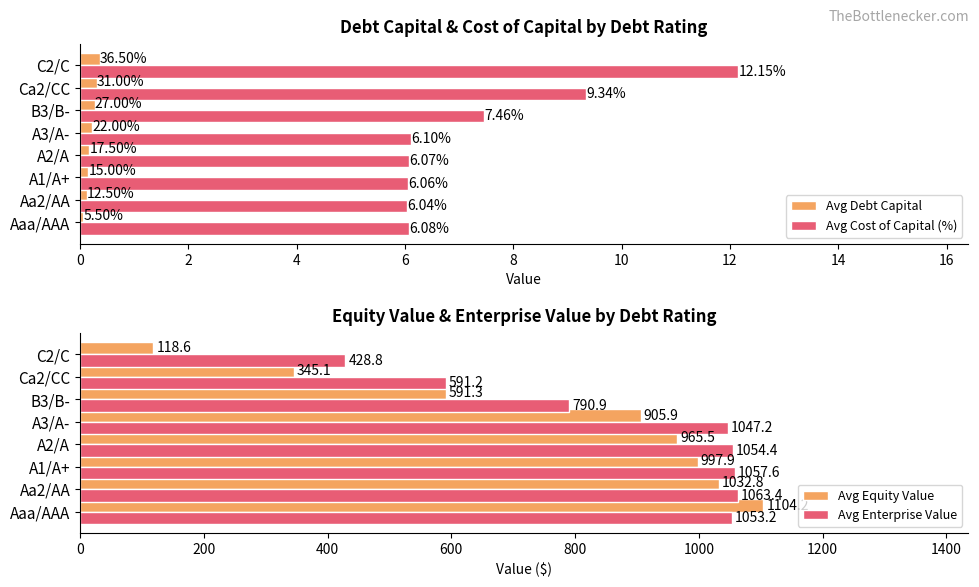

What is the average value of the Avg Equity Value series?

757.6